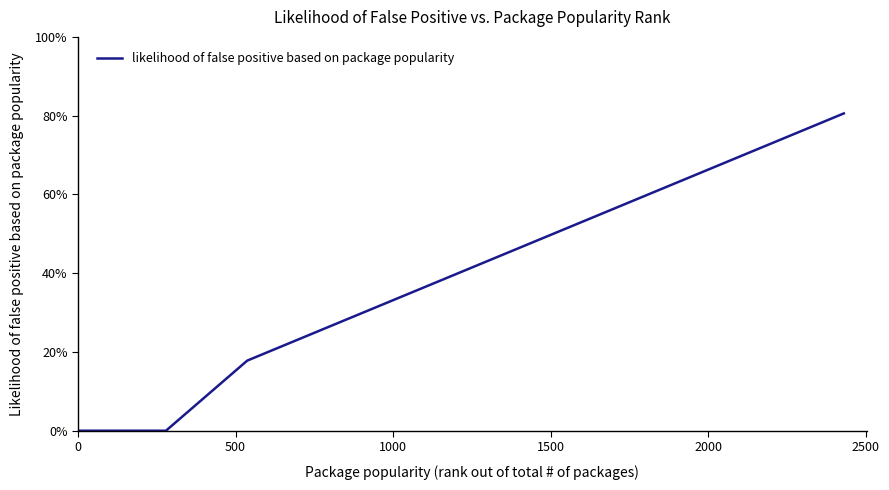

Is this an area chart (filled region under the line)?

No